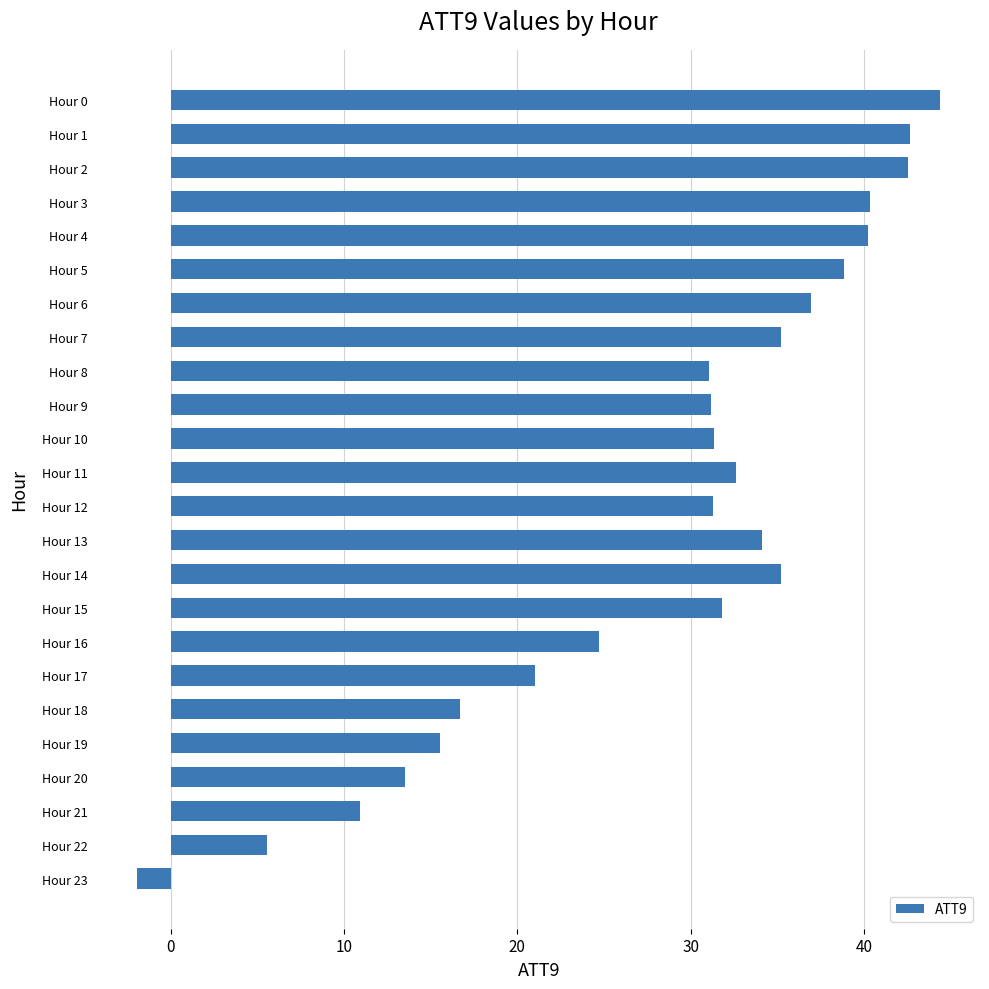

The chart shows a value of 14.6 at Hour 6. True or false?

False